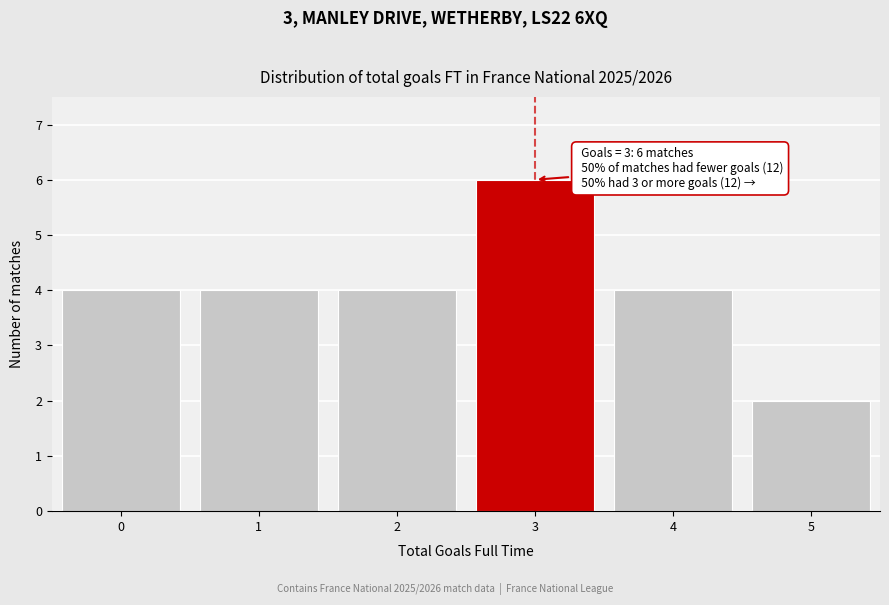

Over which range of the x-axis is the bar tallest?

2.5 to 3.5